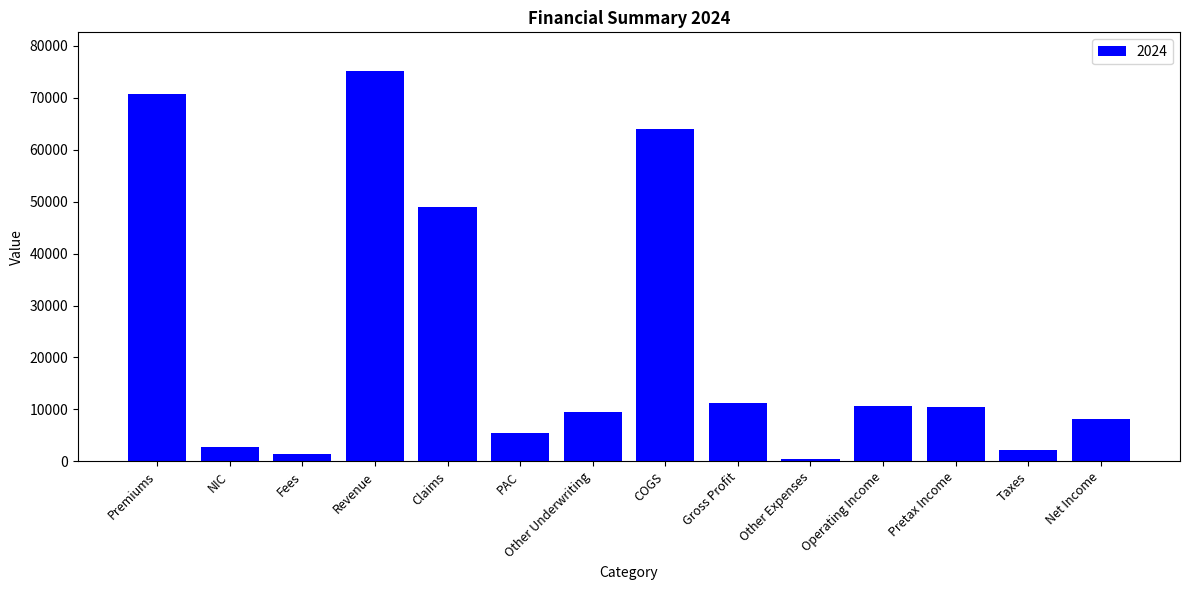

What is the change in value from Premiums to Gross Profit?

-59596